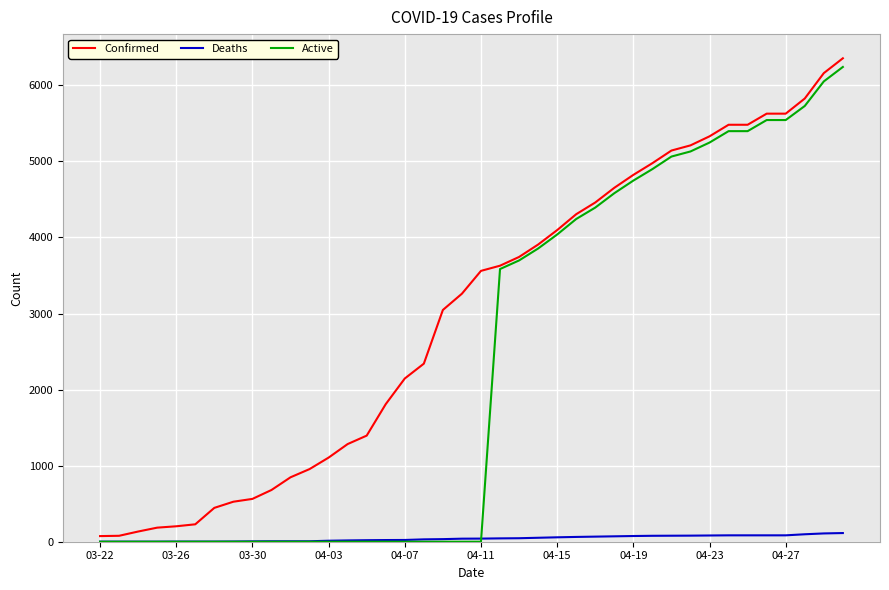

Rank the series by their average value, from highest to lowest.

Confirmed, Active, Deaths